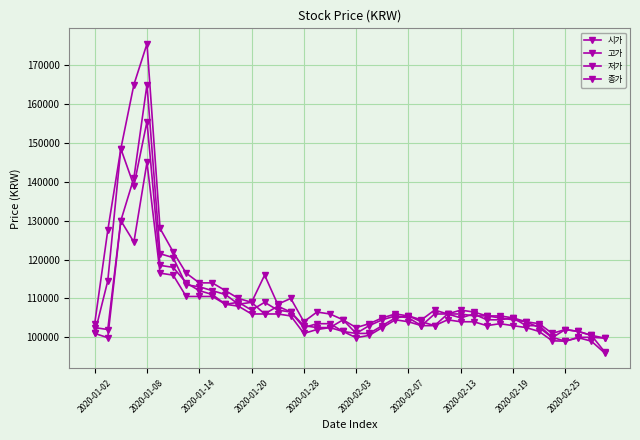

True or false: 고가 and 시가 intersect in this chart.

False